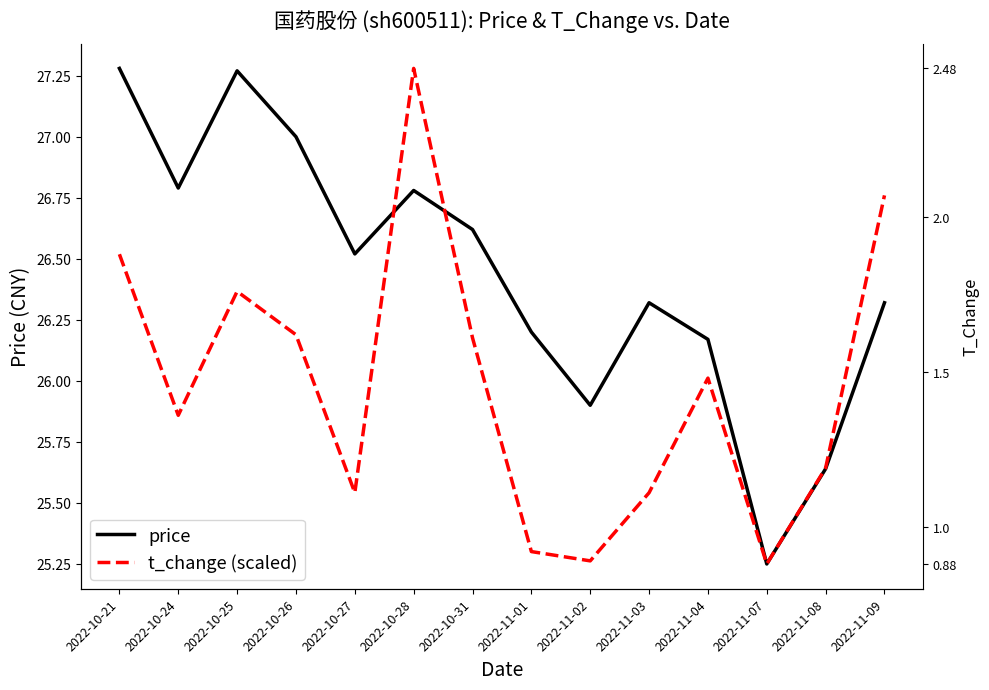

Which category has the lowest value in the t_change (scaled) series?

2022-11-07